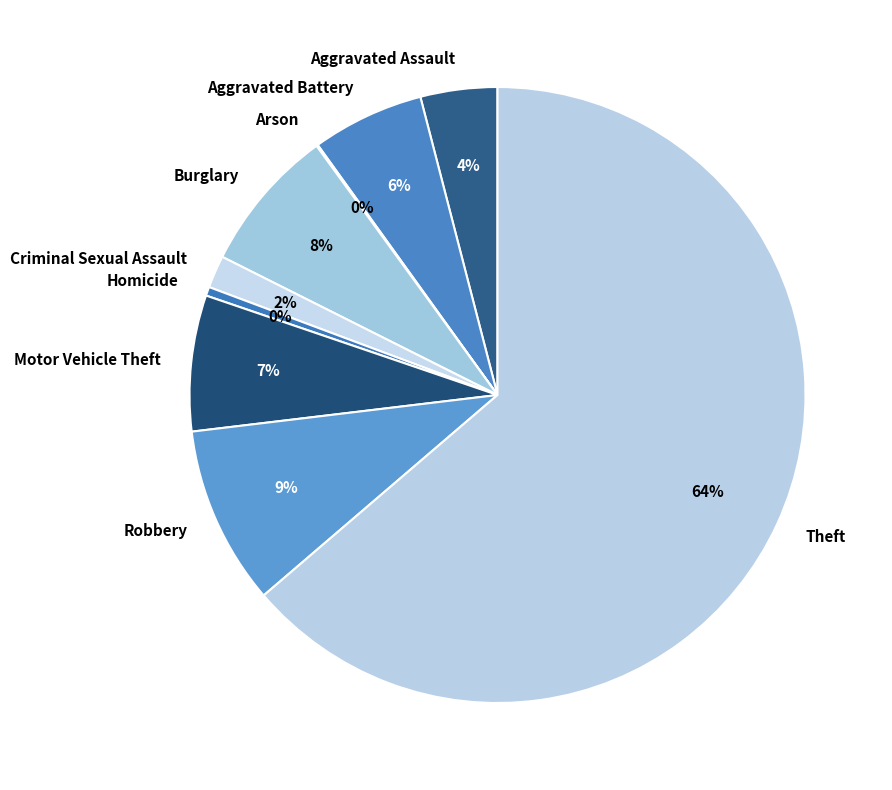

Is Theft the majority of the pie?

Yes